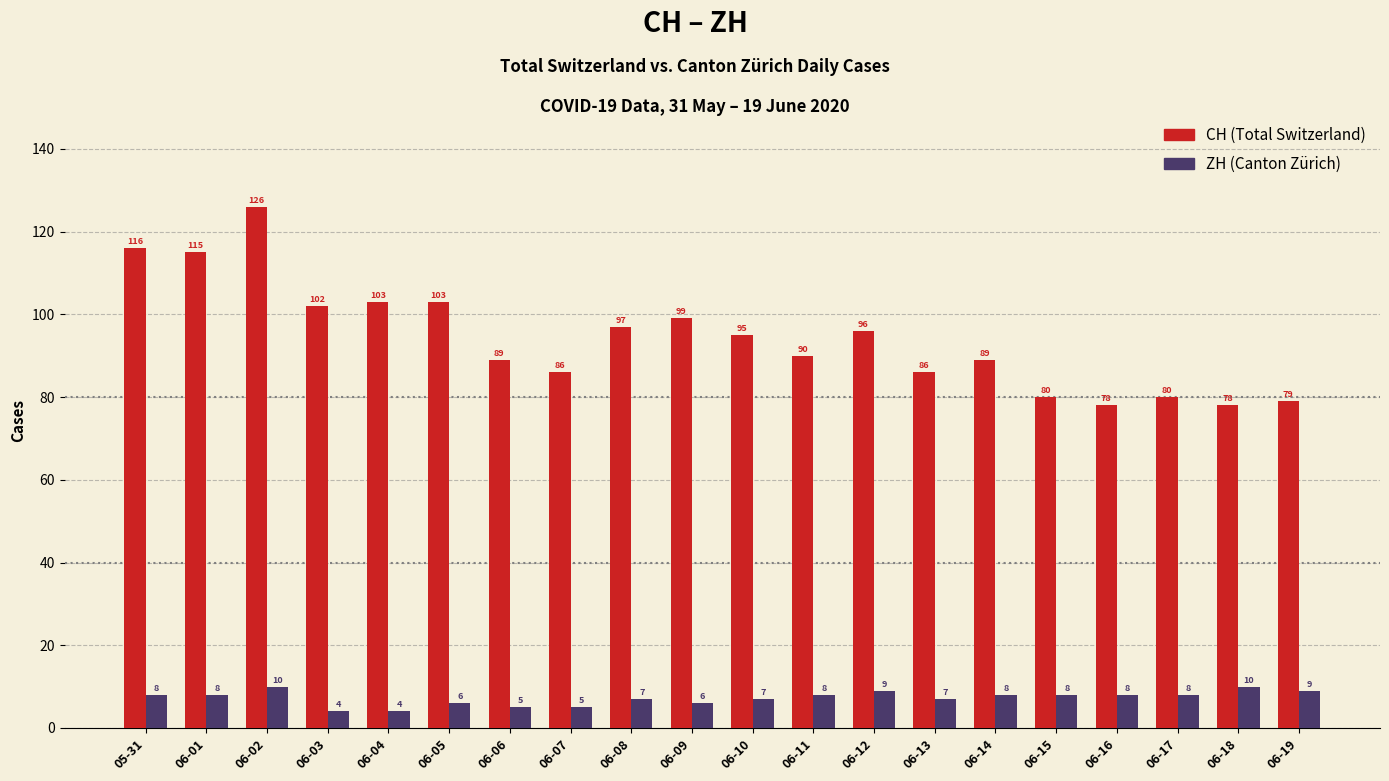

What is the total value across all series at 05-31?

124